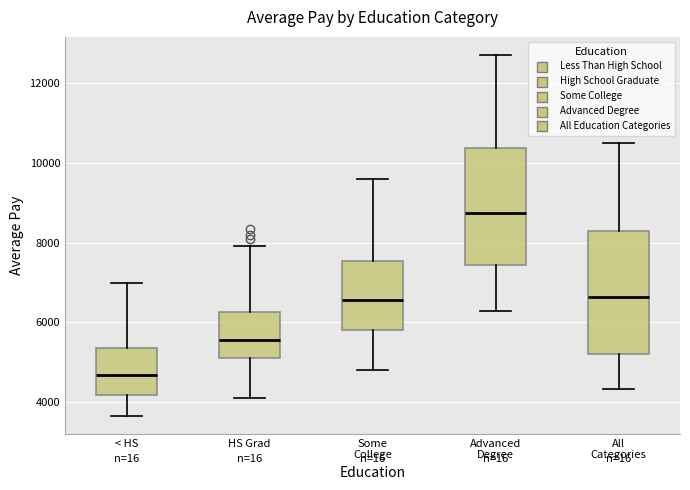

Which box's median line is the highest?

Advanced Degree